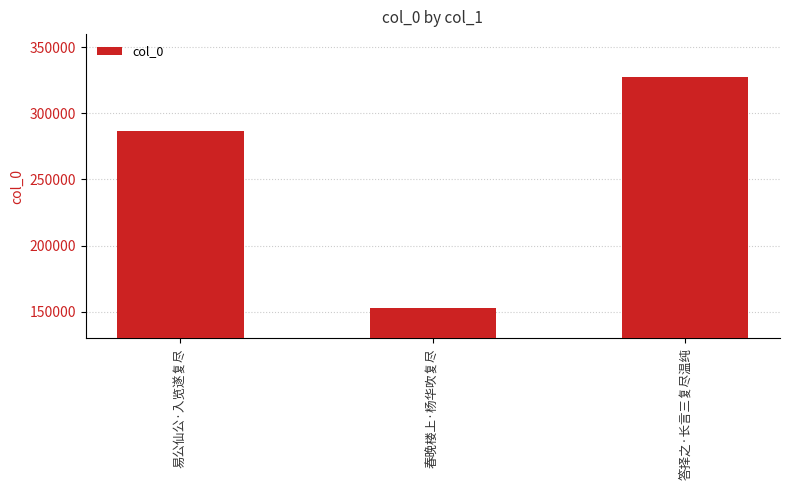

Reading right to left, list all the values displayed in this chart.

答择之·长言三复尽温纯=327134	春晚楼上·杨华吹复尽=152953	易公仙公·入览遂复尽=286400